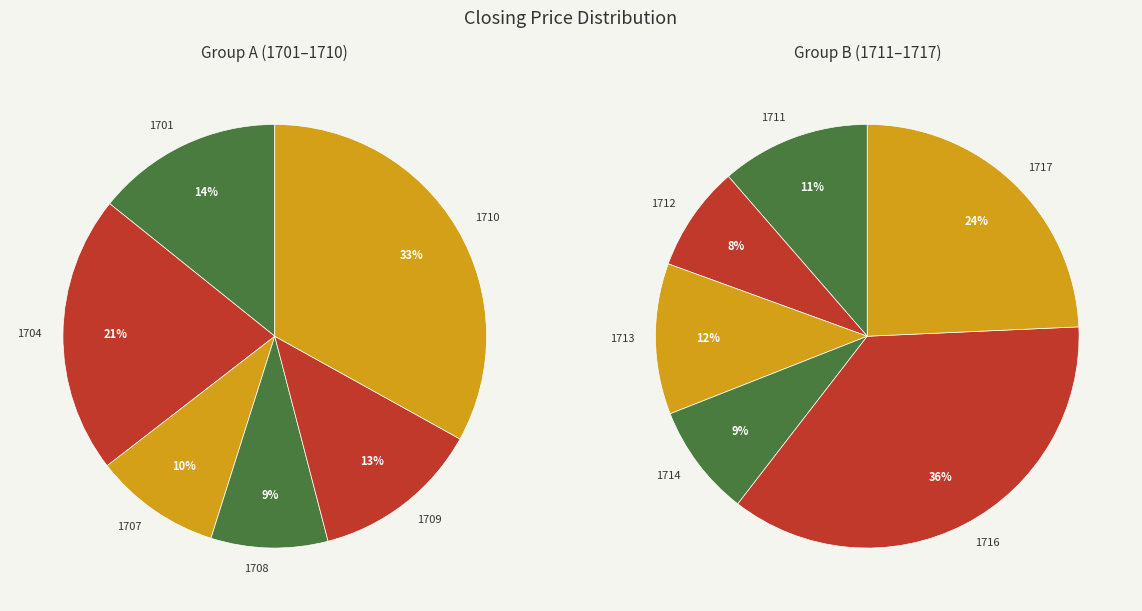

Does 1717 account for over 50% of the chart?

No